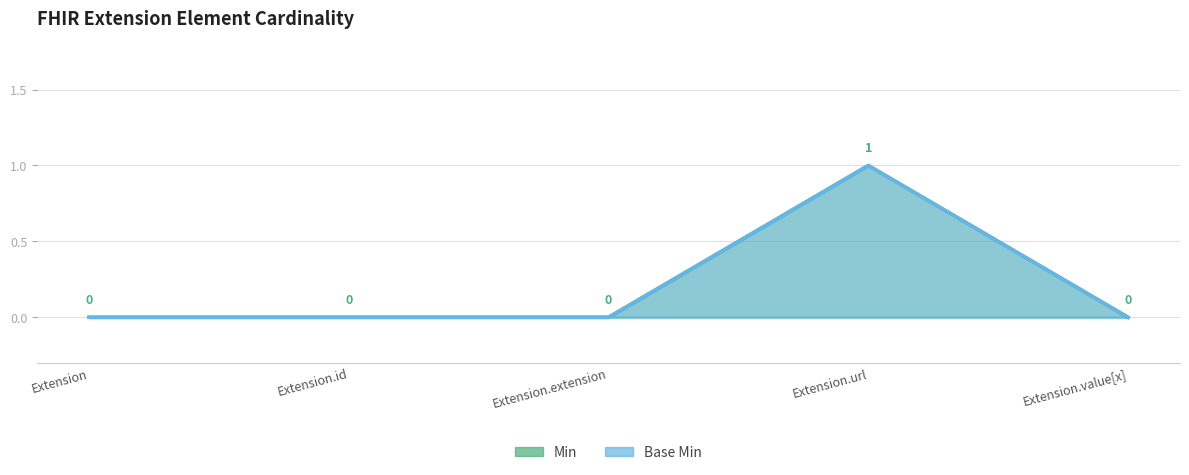

True or false: Base Min and Min cross at least once.

False